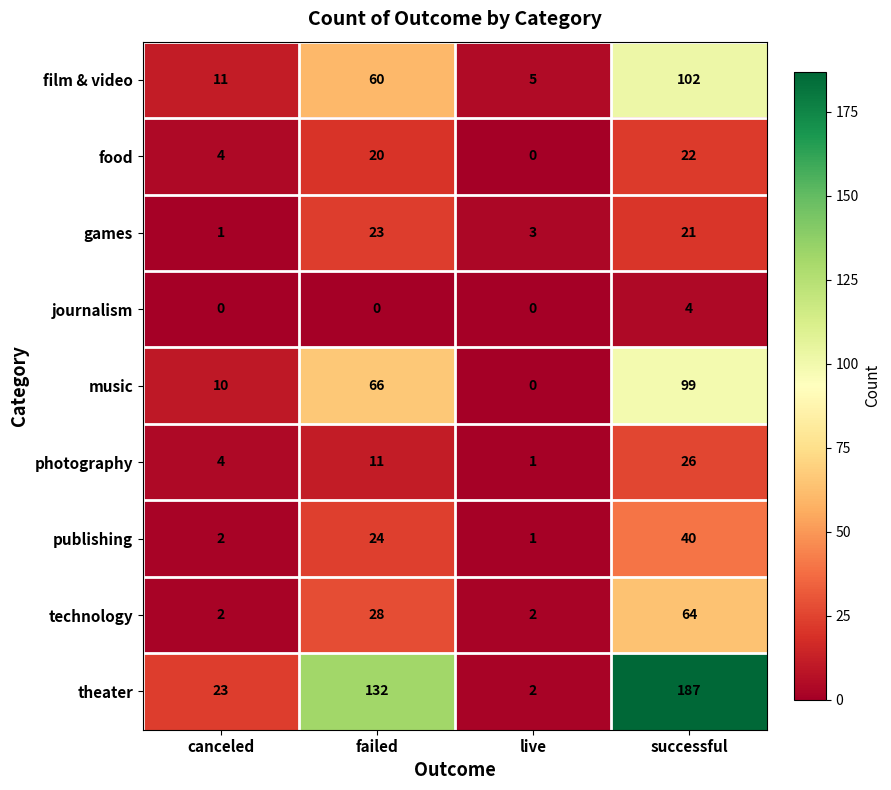

What is the greatest value displayed?

187